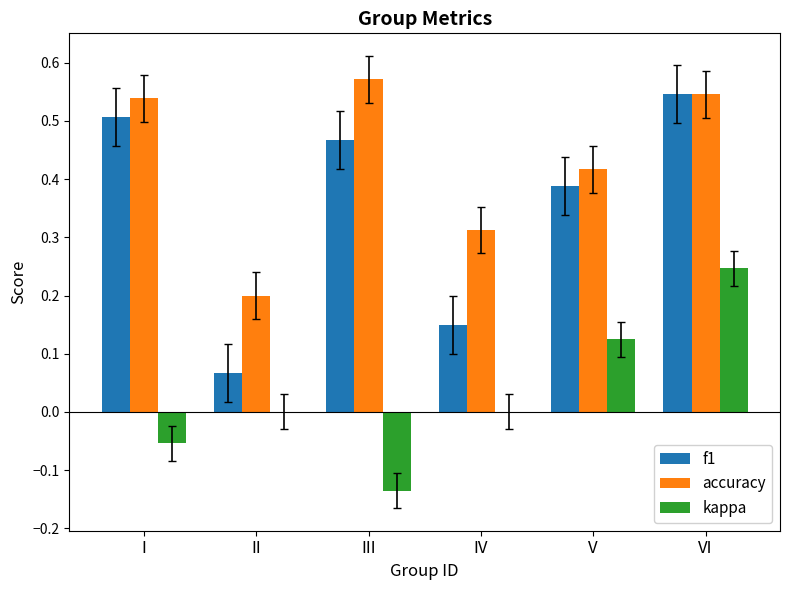

Which label corresponds to the largest value in the chart?

III